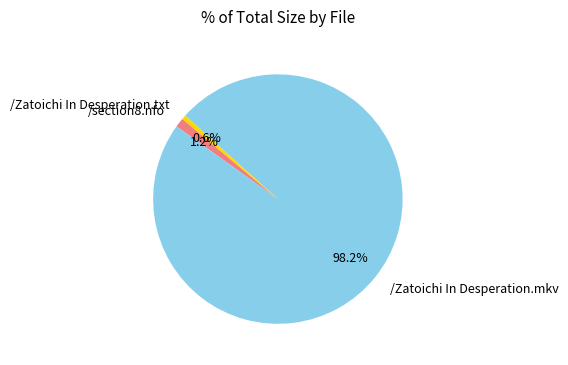

Does any single category account for the majority?

Yes